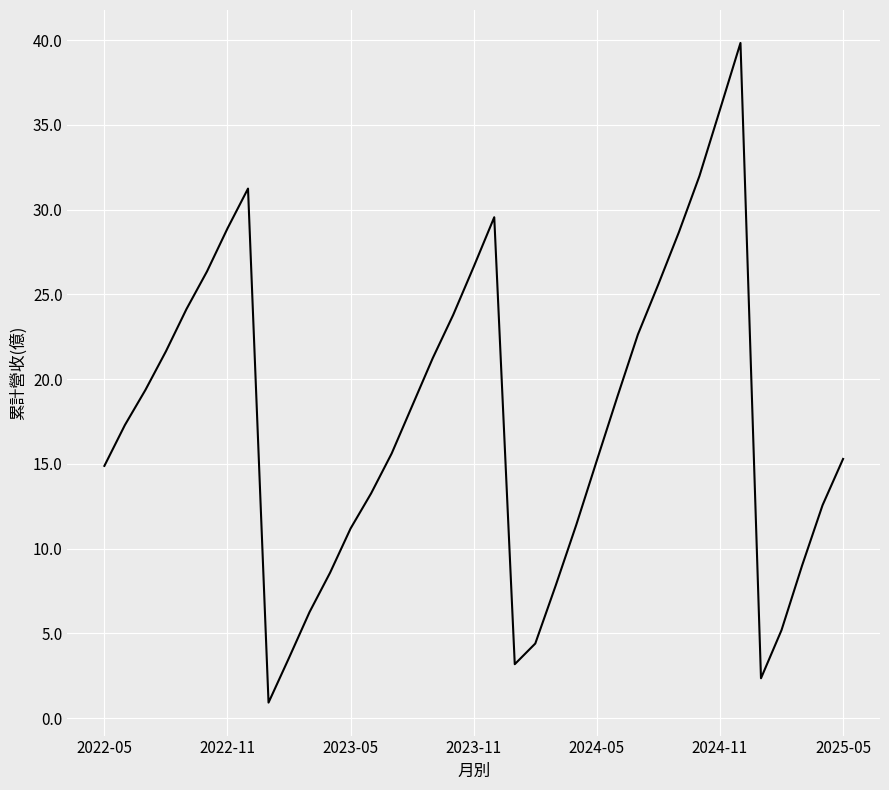

What is the smallest value displayed?

0.9